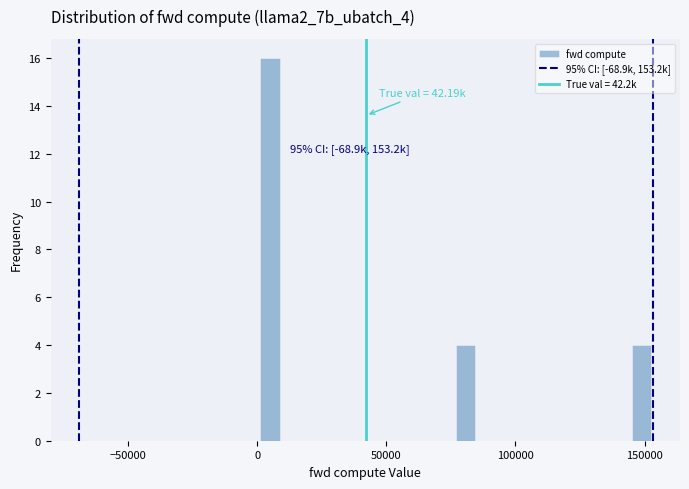

Read against the x-axis, roughly where is the centre of the tallest bar?

5000